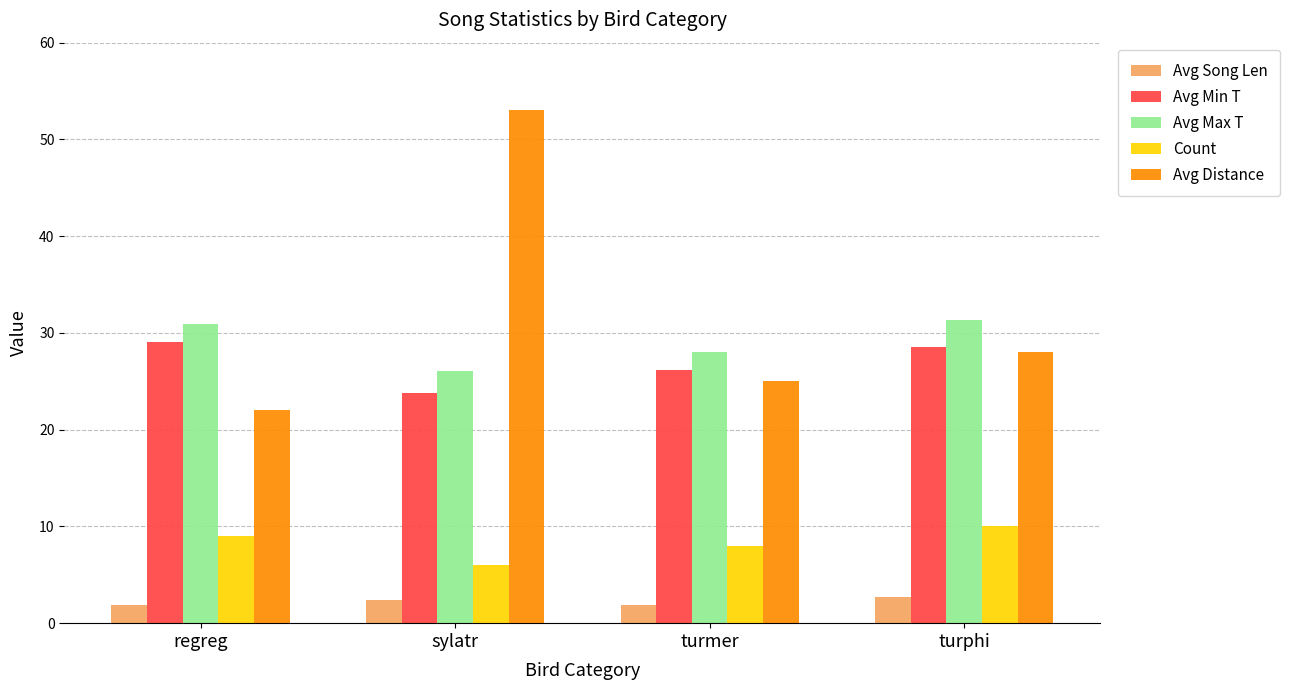

Count the number of data series in this chart.

5